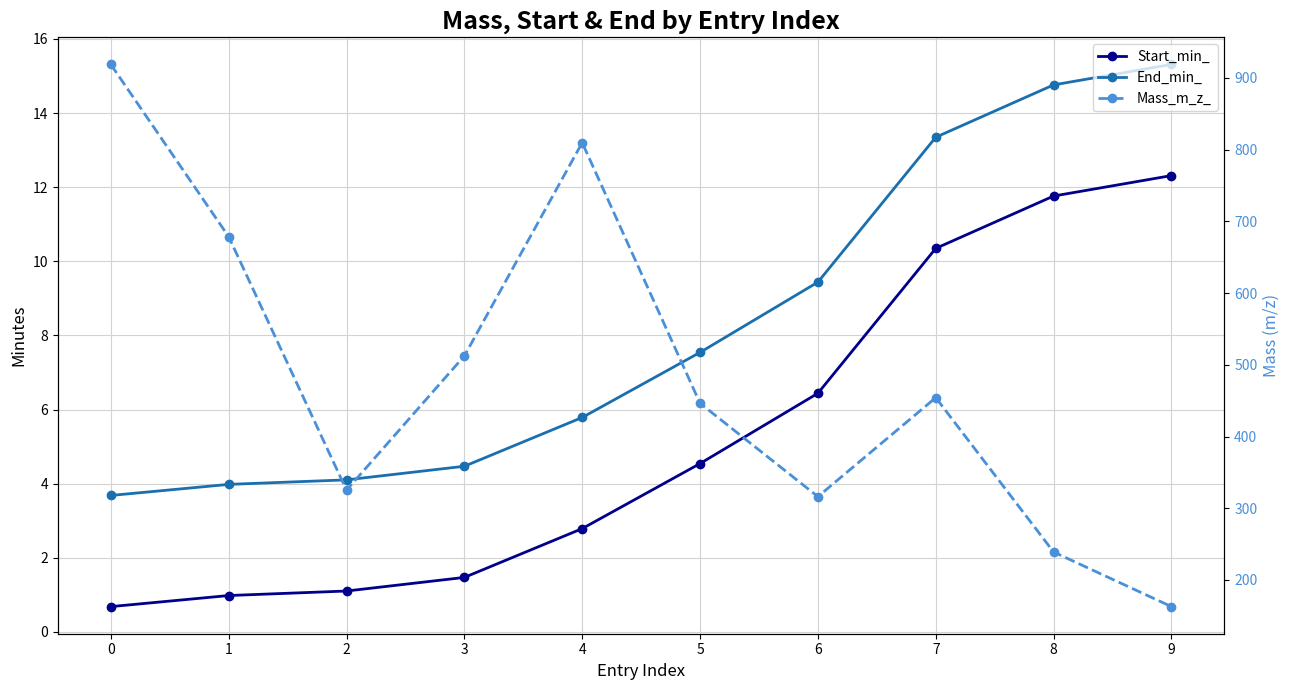

What is the difference between the highest and lowest values at 7?

443.8